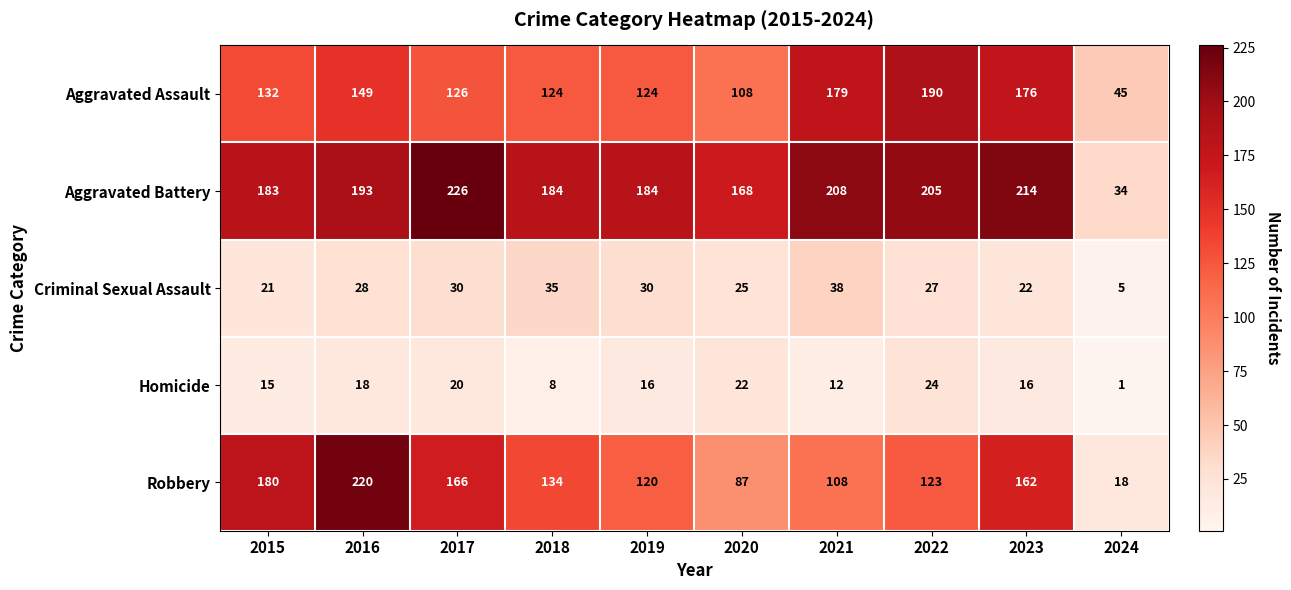

Count the number of data series in this chart.

5